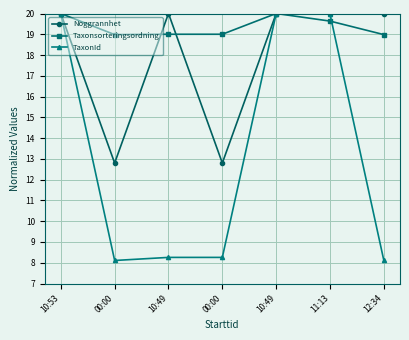

What are all the series names shown in the legend?

Noggrannhet, Taxonsorteringsordning, TaxonId